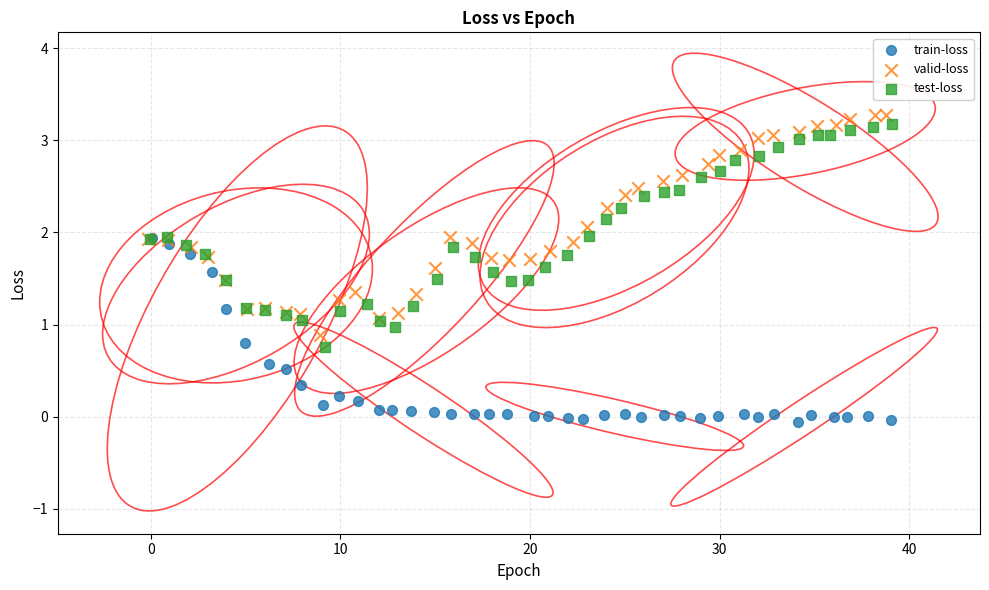

Which series contains the lowest Y value?

train-loss